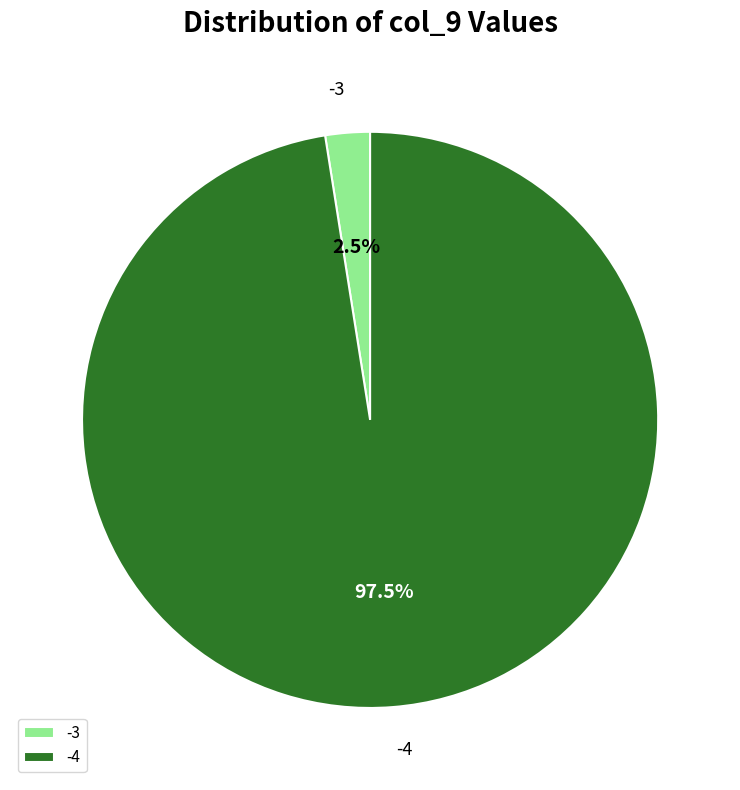

How much of the chart is everything except -3?

97.5%